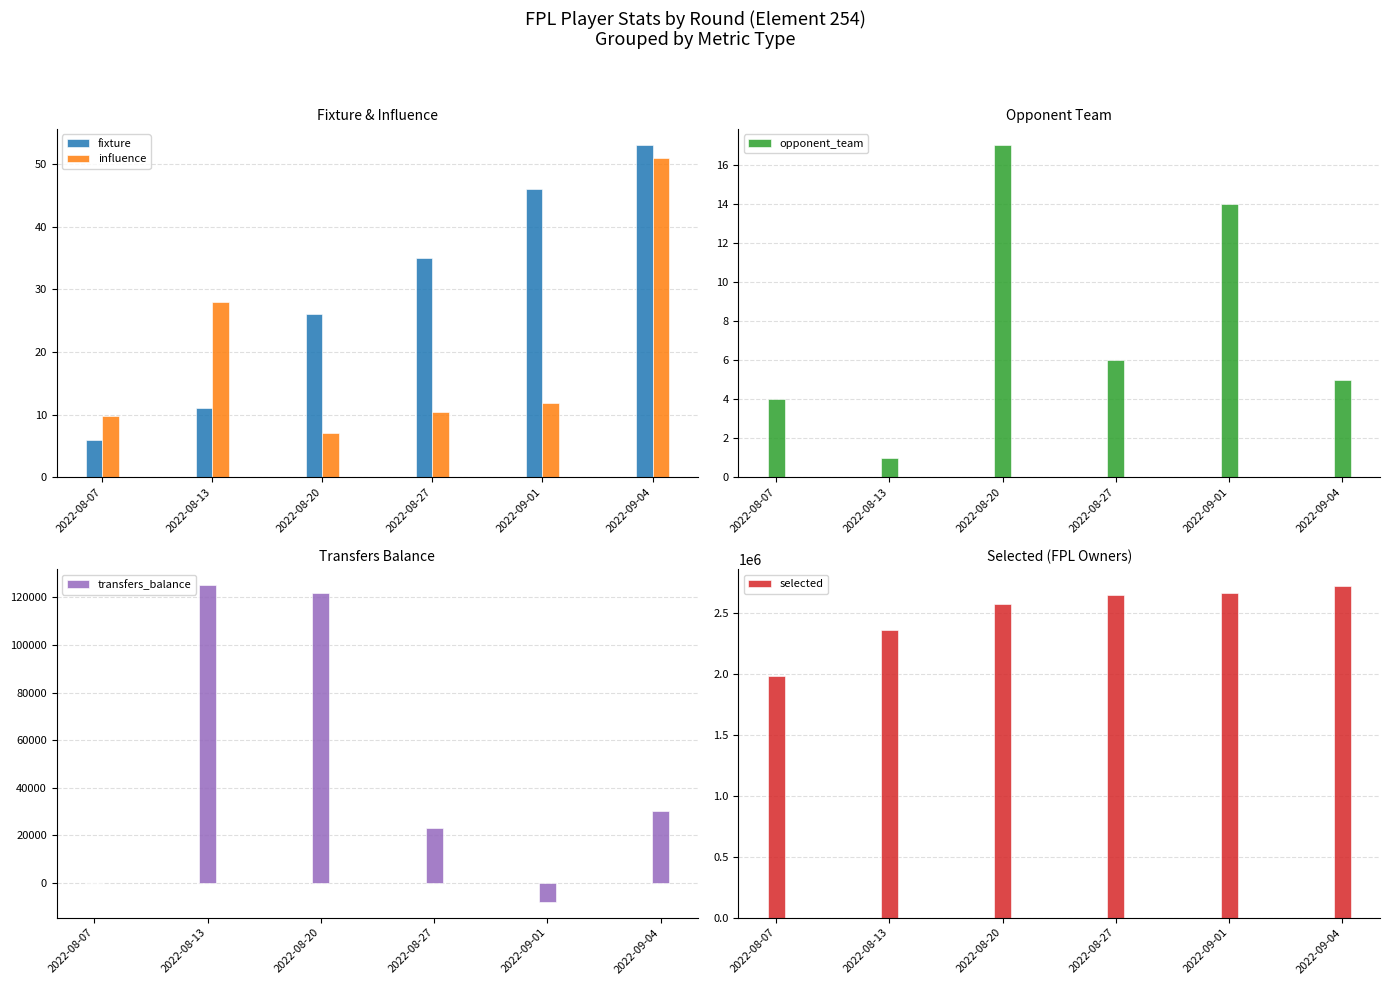

At which label does influence reach its peak?

2022-09-04